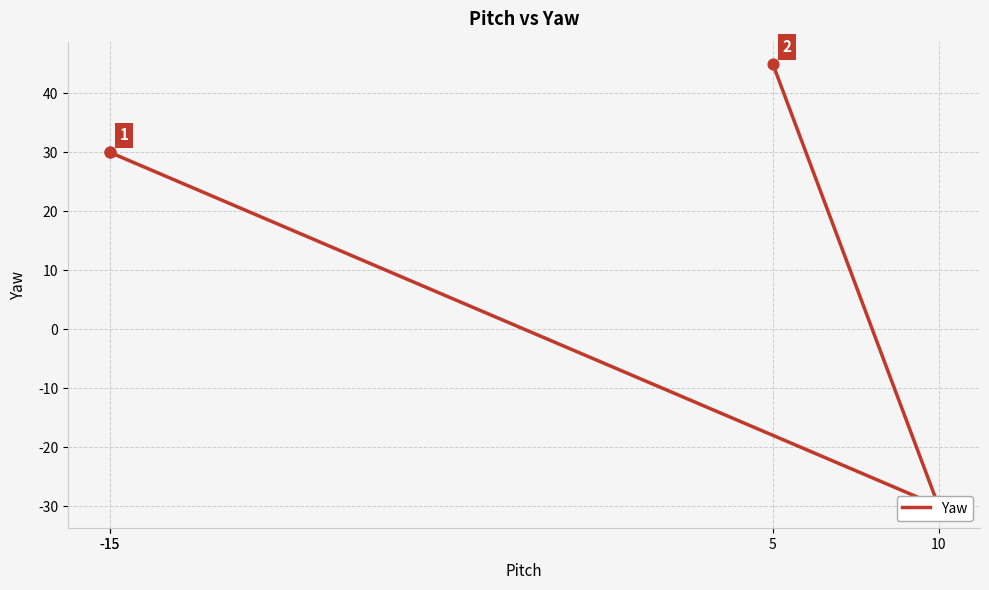

Which has a higher value, 5 or -15?

5